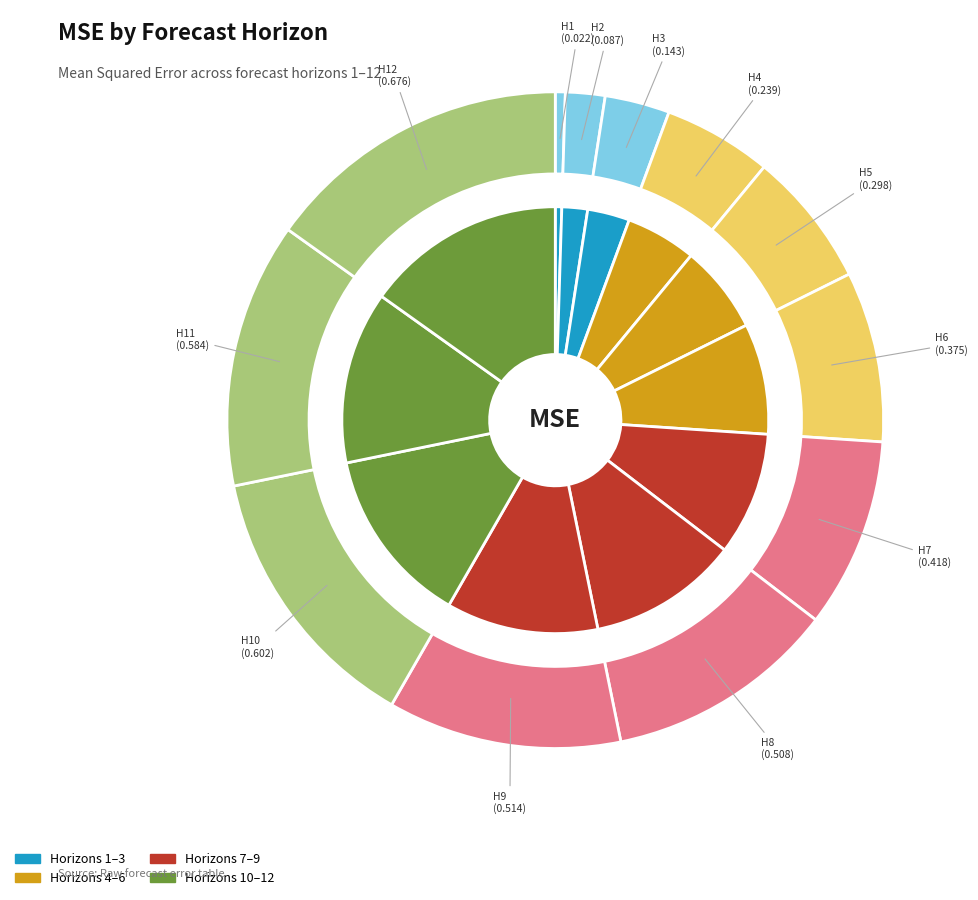

True or false: 6 accounts for 8% of the total.

True